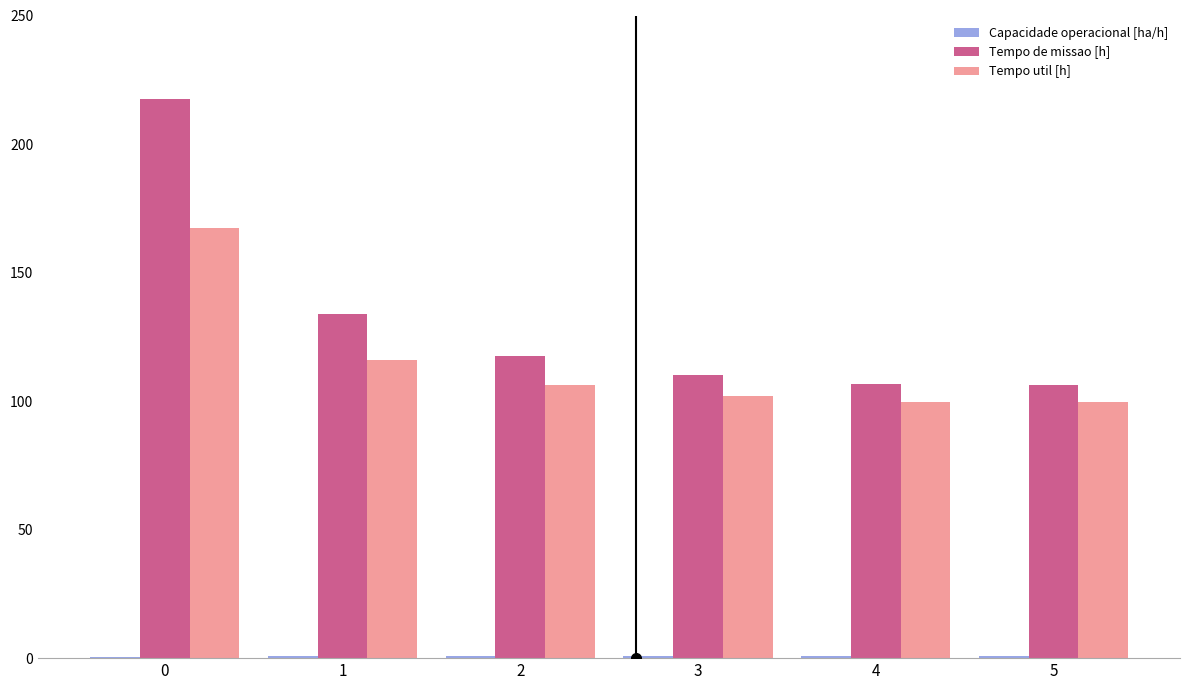

What is the greatest value displayed?

217.4